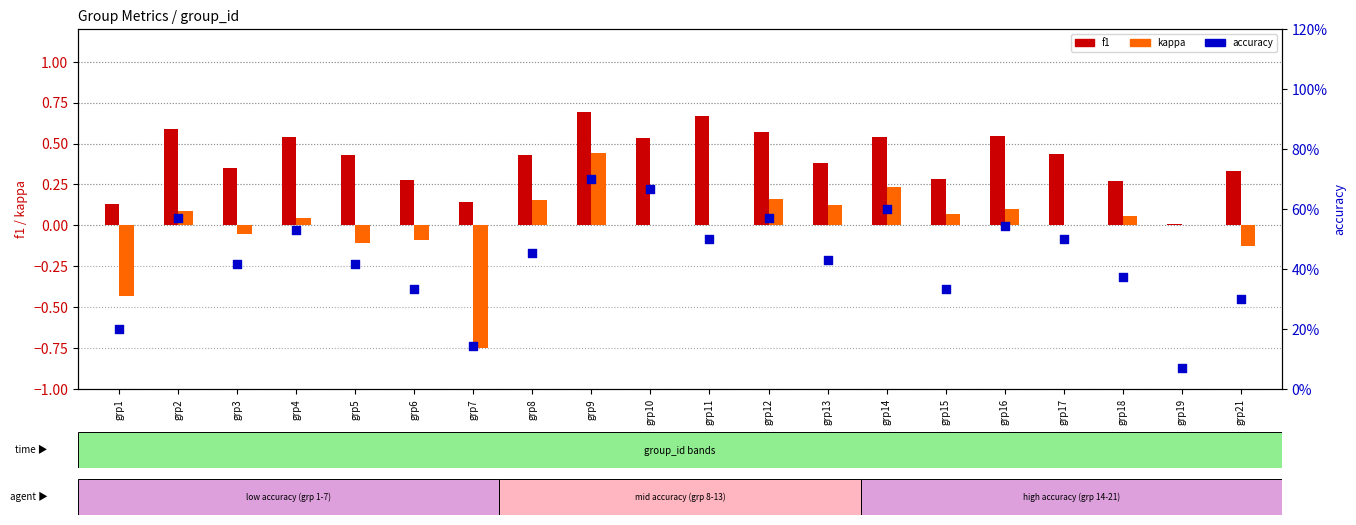

Which series contains the lowest Y value?

kappa